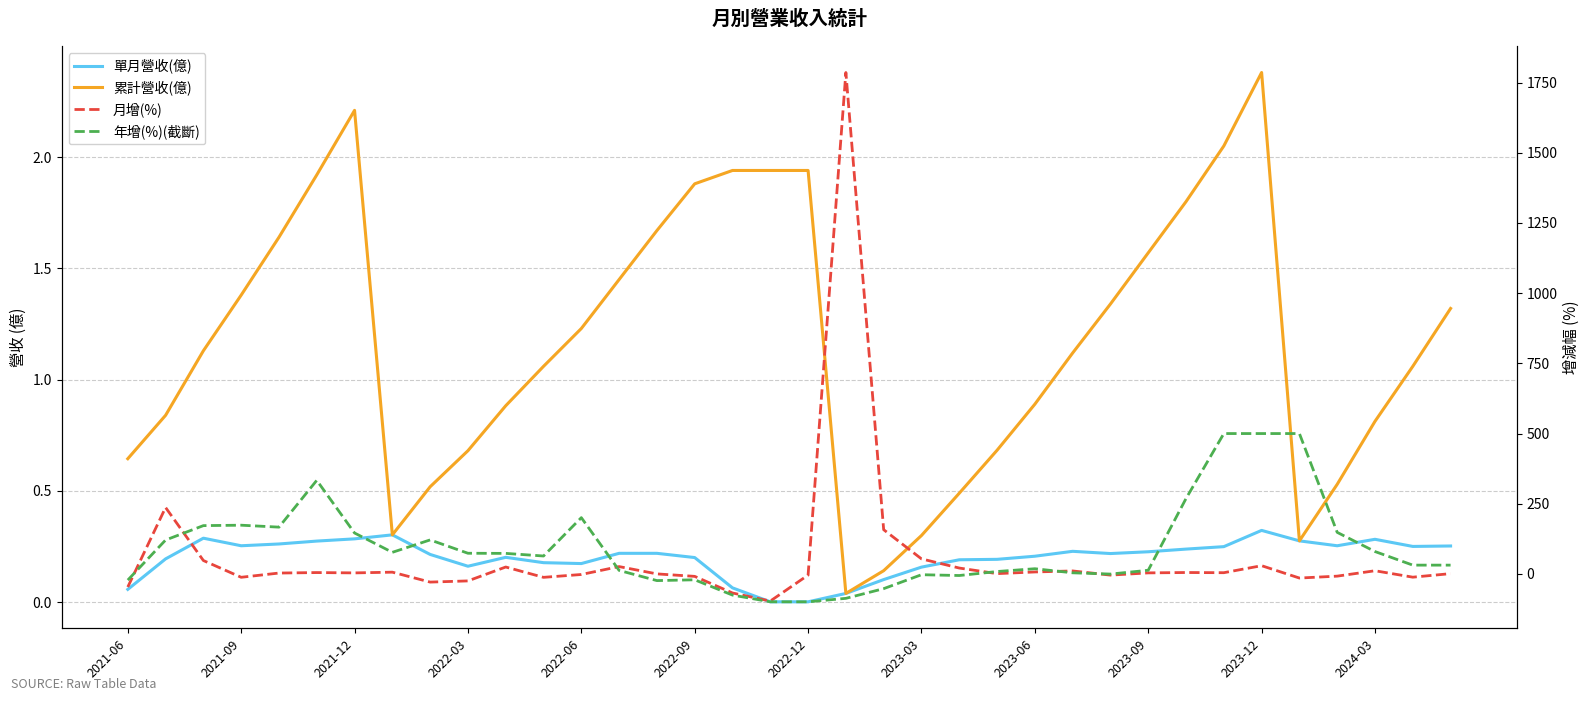

What is the total value across all series at 22?

16.1